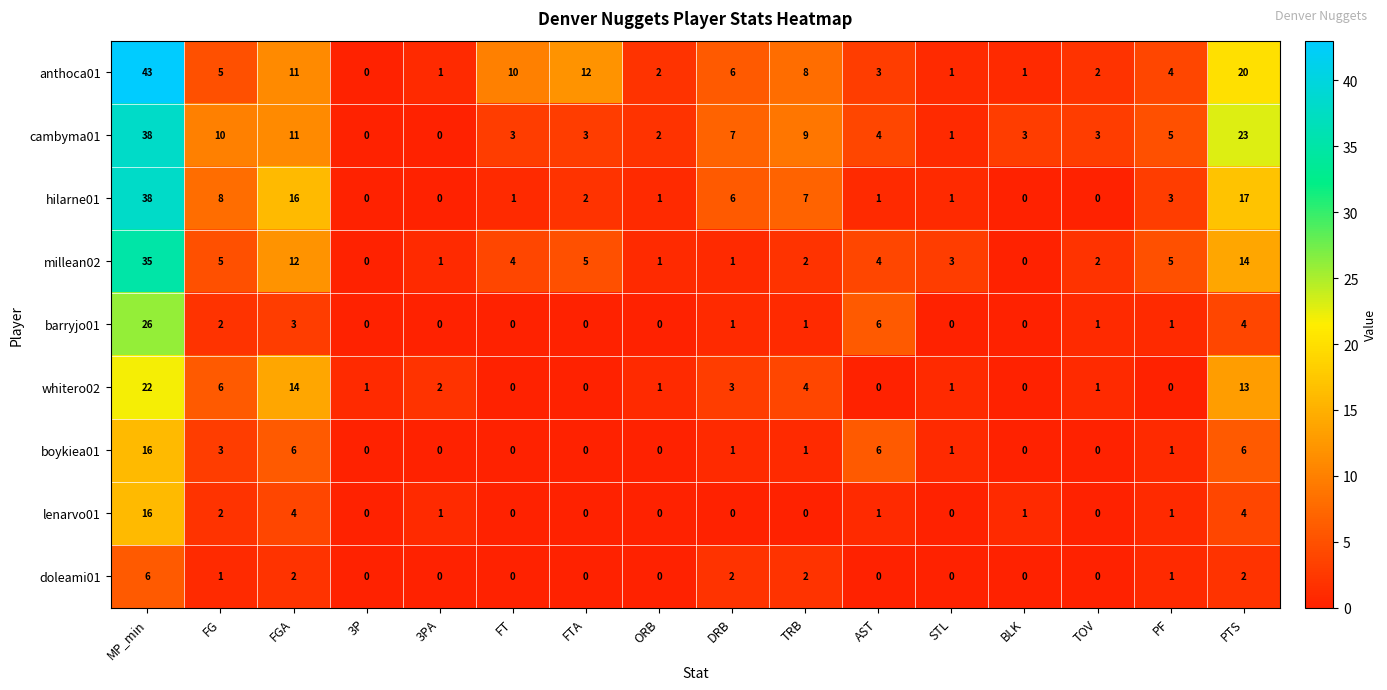

Which series has the widest spread of values?

anthoca01